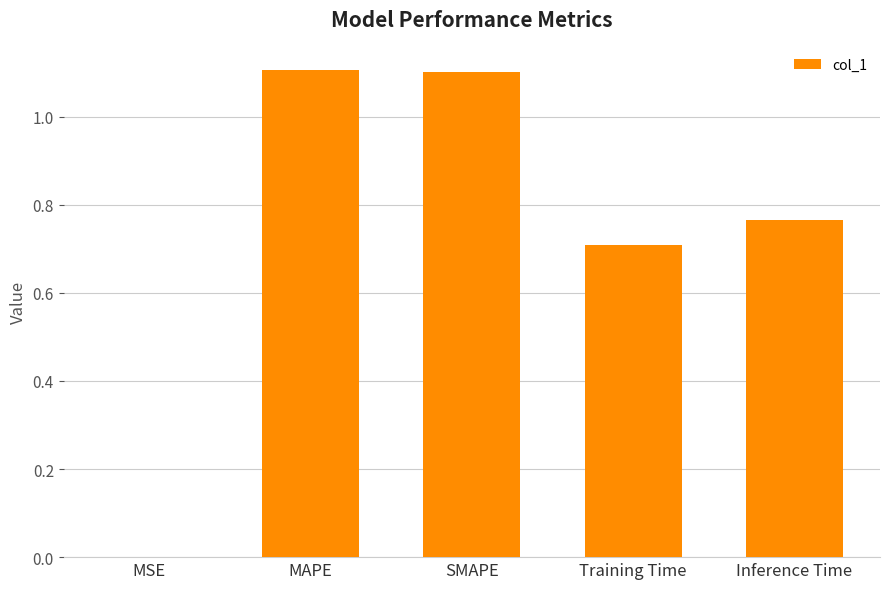

What value does the data have at MAPE?

1.1